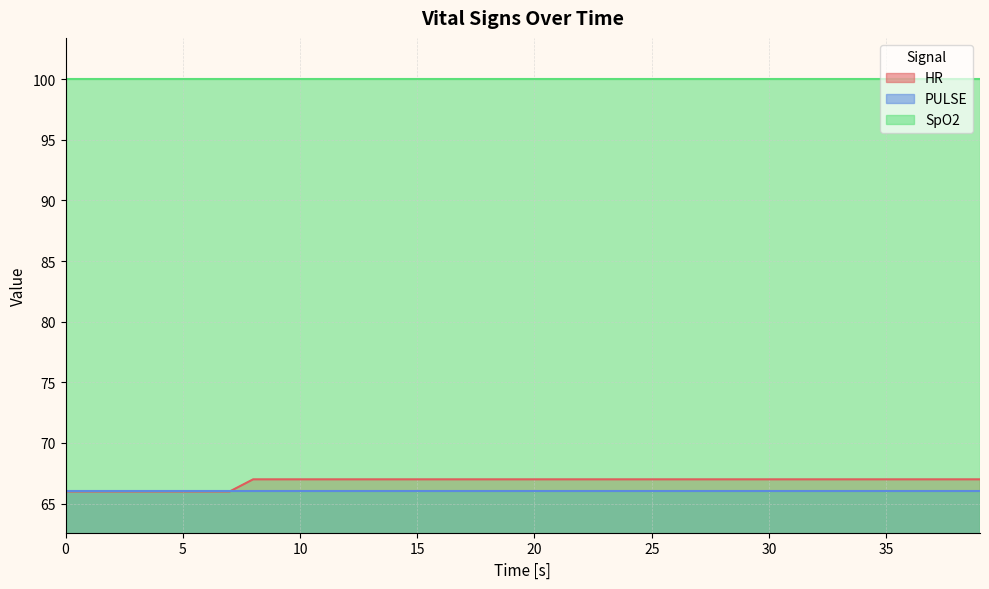

List the series in order of their peak value, highest first.

SpO2, HR, PULSE